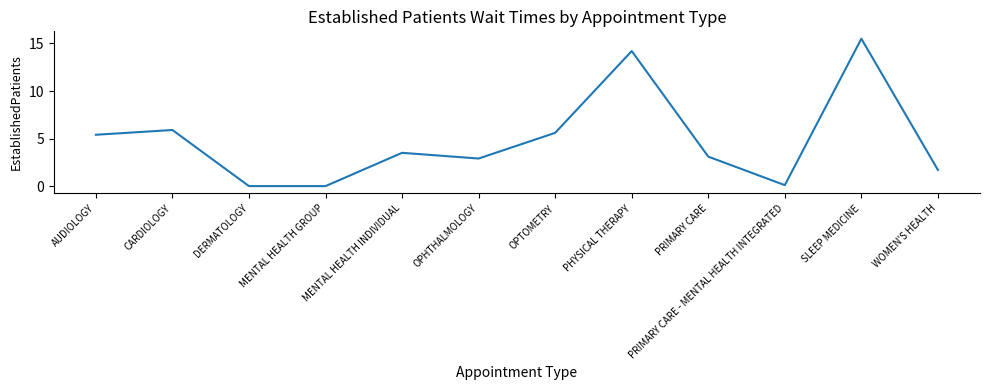

At which label does the data first exceed 3?

AUDIOLOGY